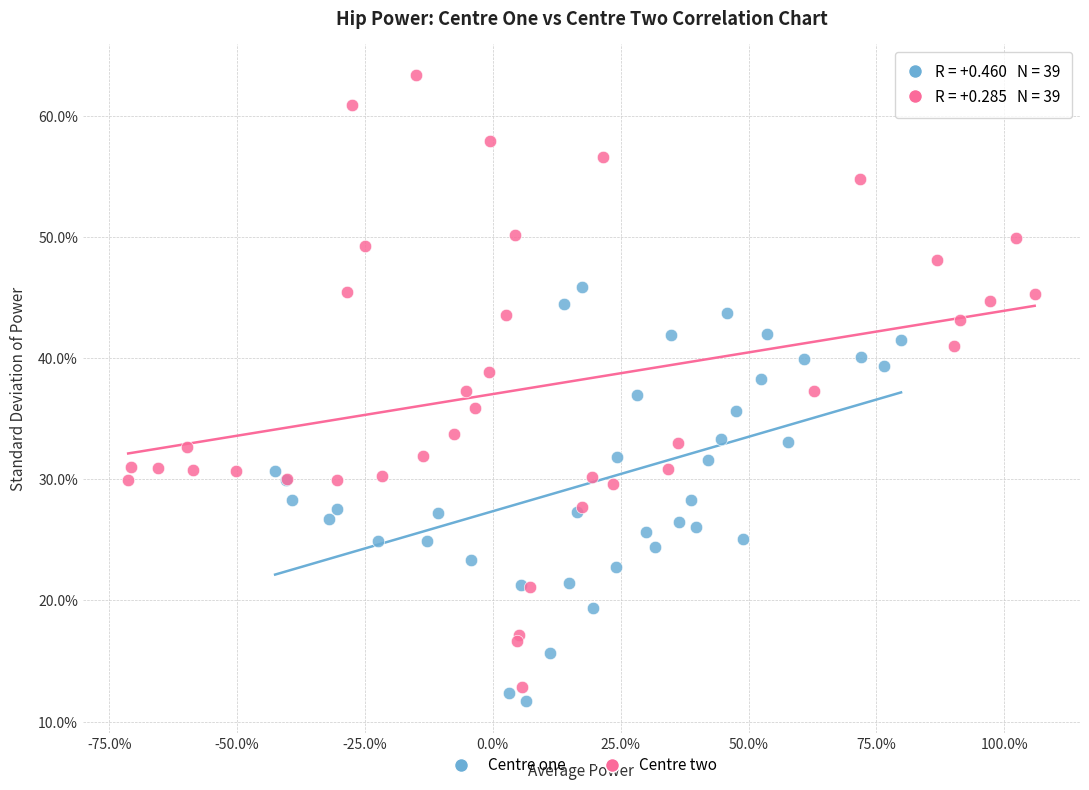

Which series reaches the minimum Y coordinate?

Centre one